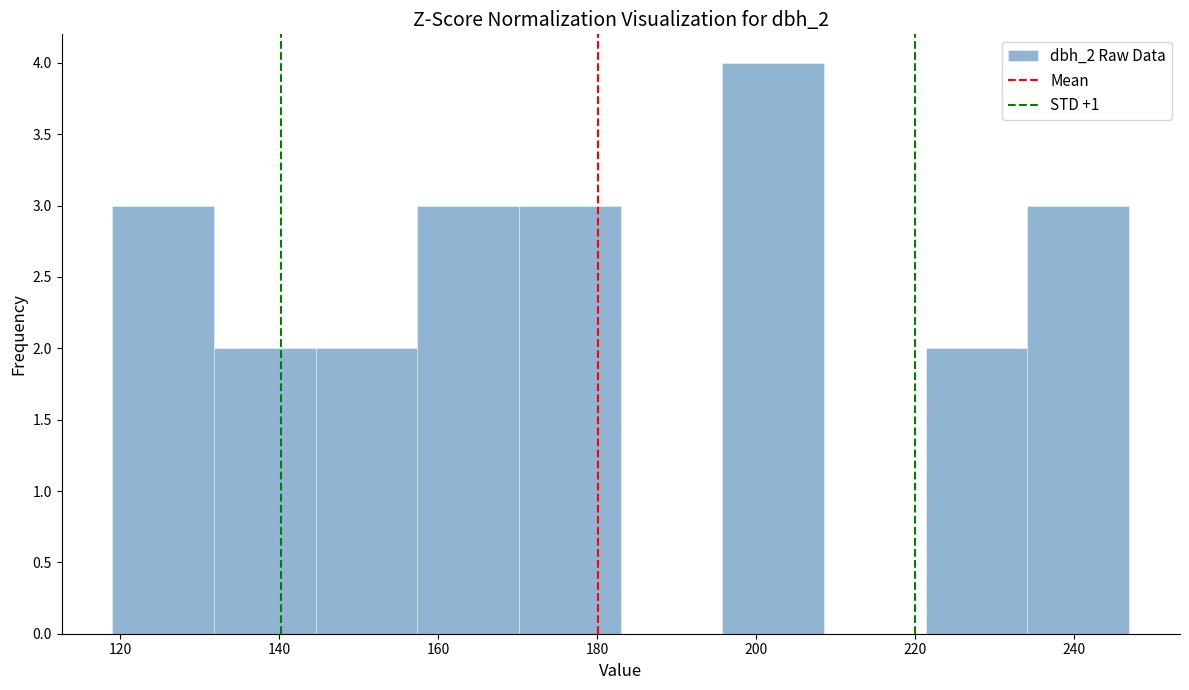

What is the height of the bar covering 234.2 to 247.0 on the x-axis? Neither the bar edges nor the heights are printed on the chart, so give them approximately, as read against the axes.

3